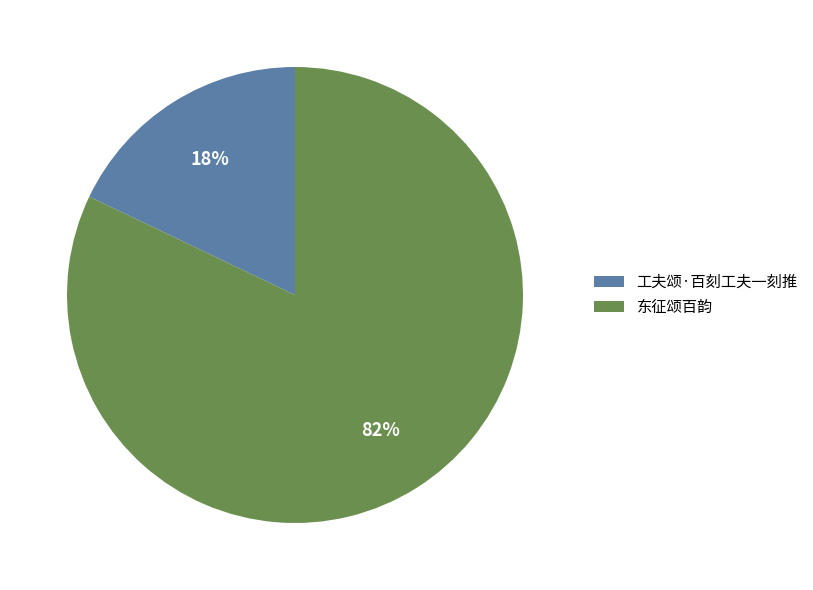

To the nearest percent, what is the average slice percentage?

50%